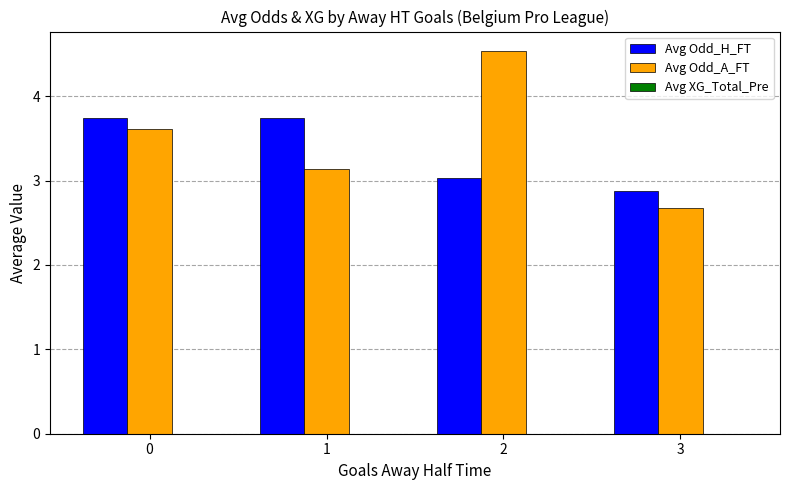

How many series are shown in this chart?

2